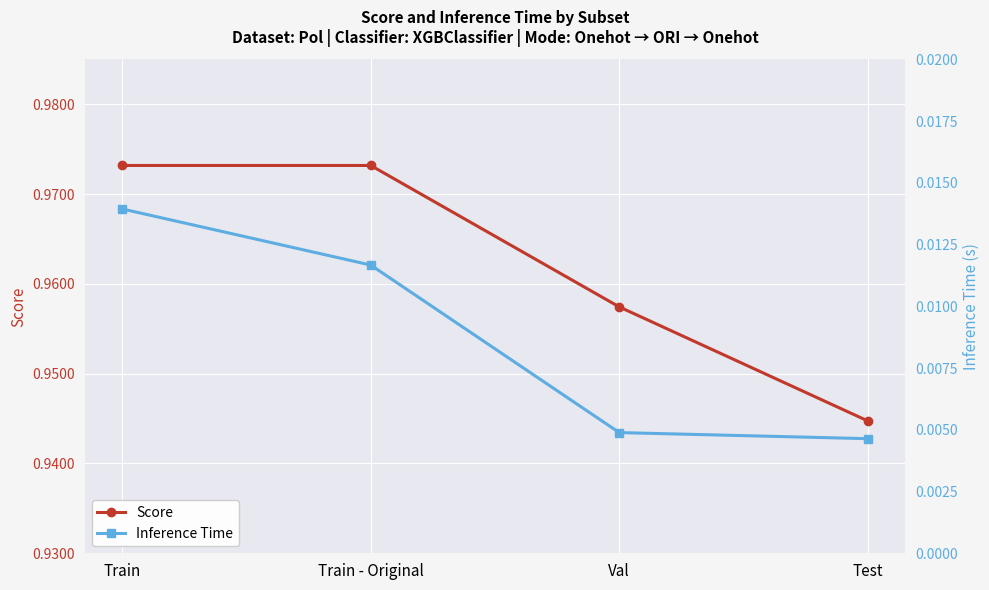

Which category has the lowest value across all series?

Test